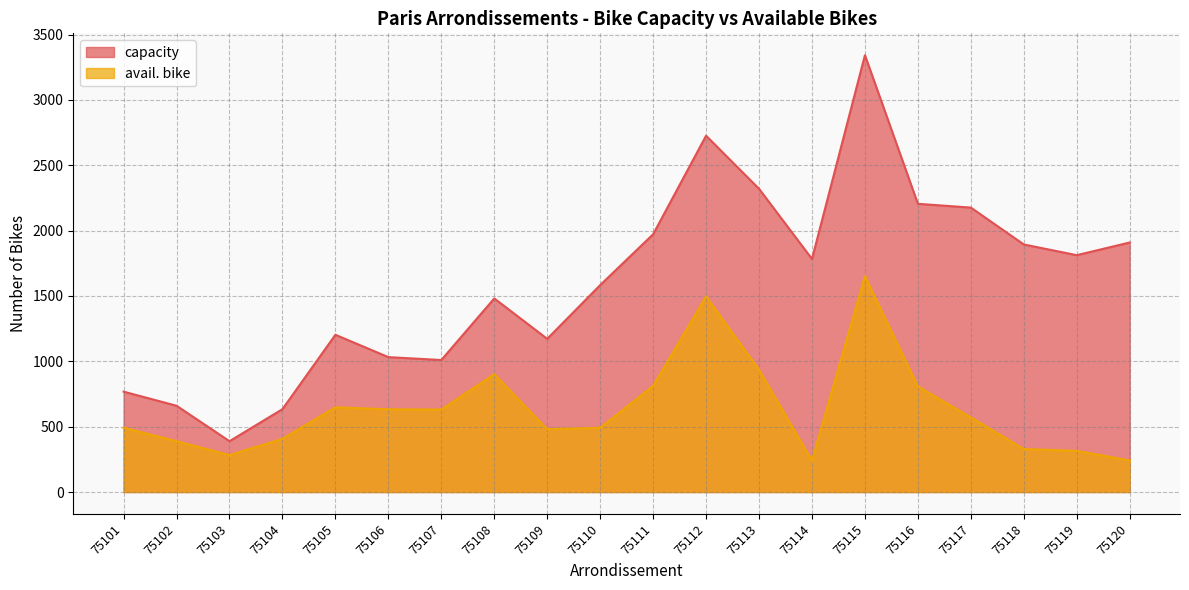

Which category has the highest value across all series?

75115